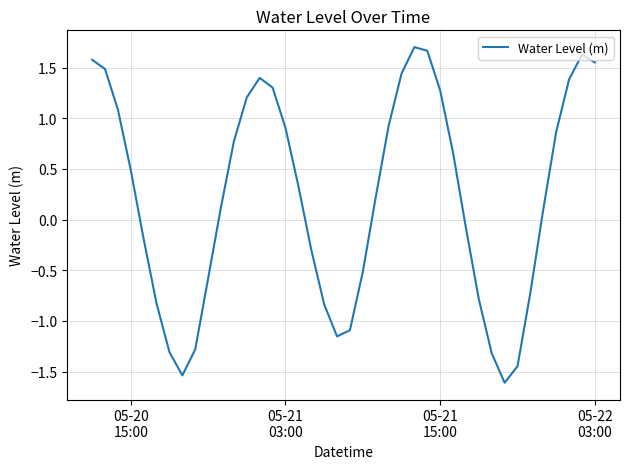

What is the greatest value displayed?

1.7